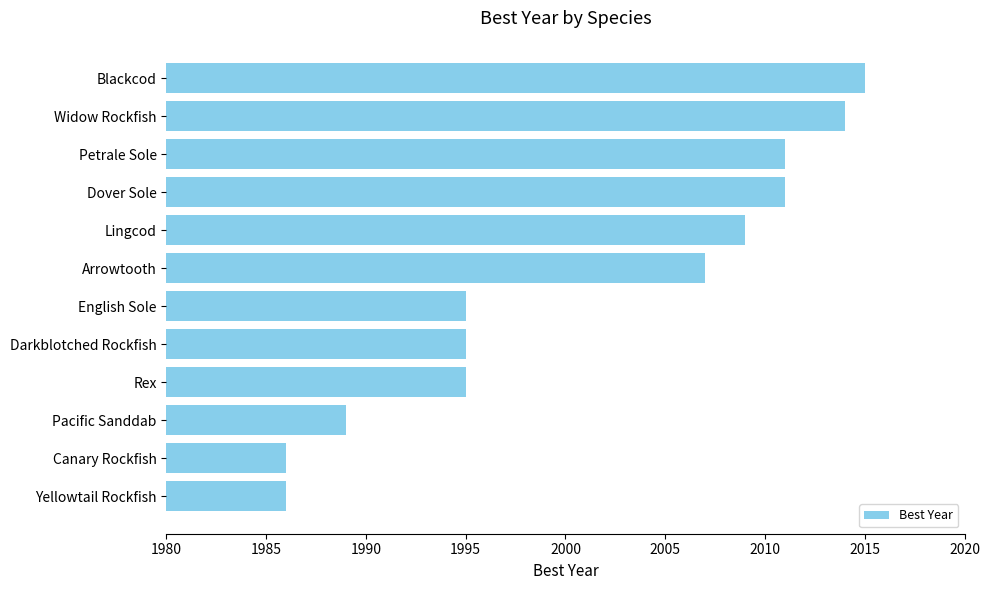

What position from the top is Canary Rockfish?

11